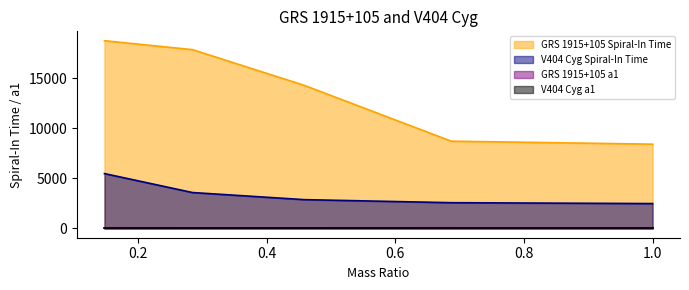

What is the maximum value for GRS 1915+105 Spiral-In Time?

18760.0